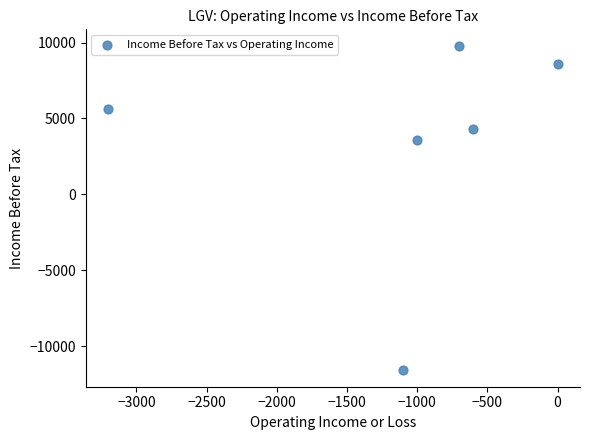

What is the range of X values (max minus min)?

3200